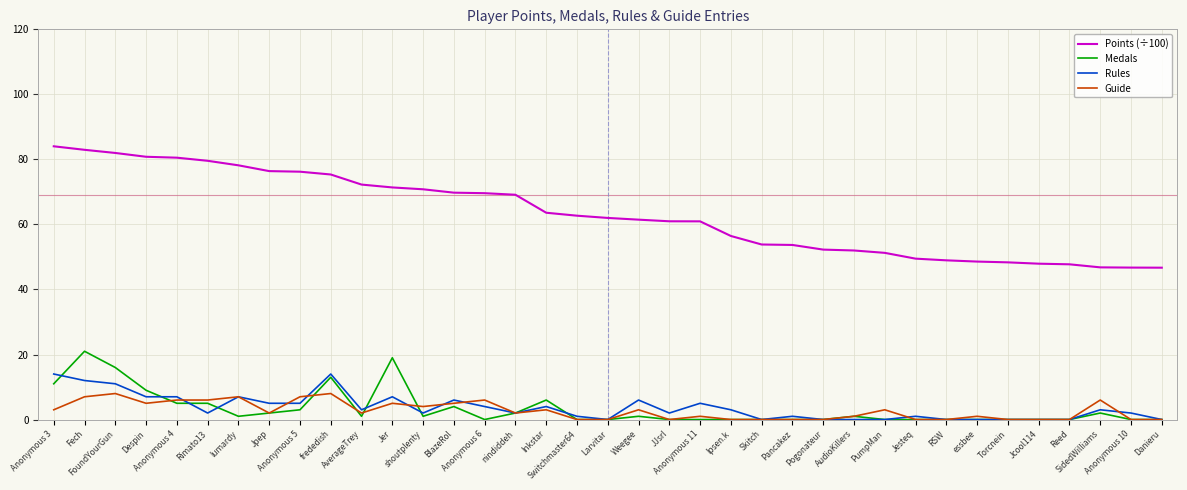

Does the chart have visible grid lines?

Yes